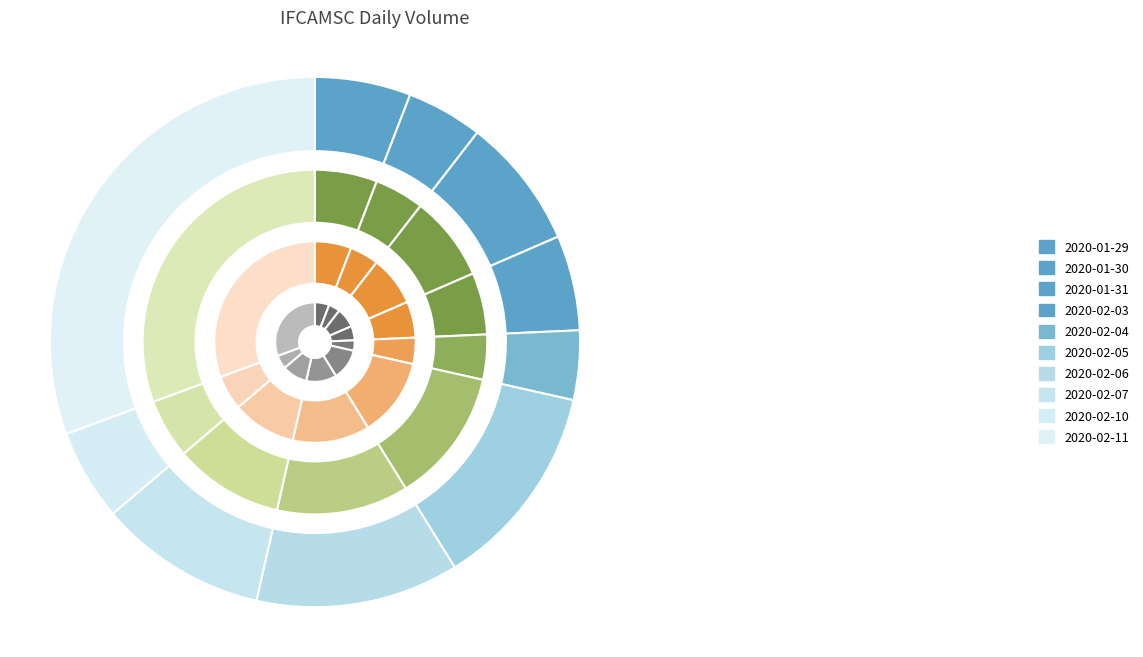

What is the change in value from 2020-02-04 to 2020-02-11?

+32479900